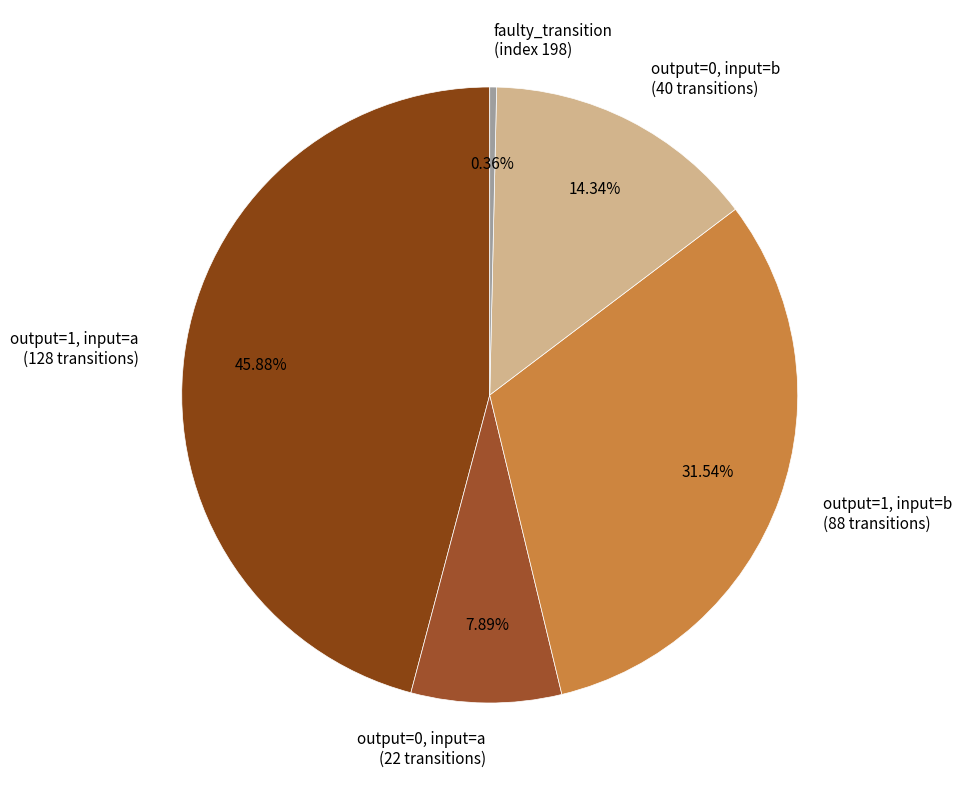

Approximately how many times larger is the value at output=1, input=b (88 transitions) compared to output=0, input=a (22 transitions)?

4.0